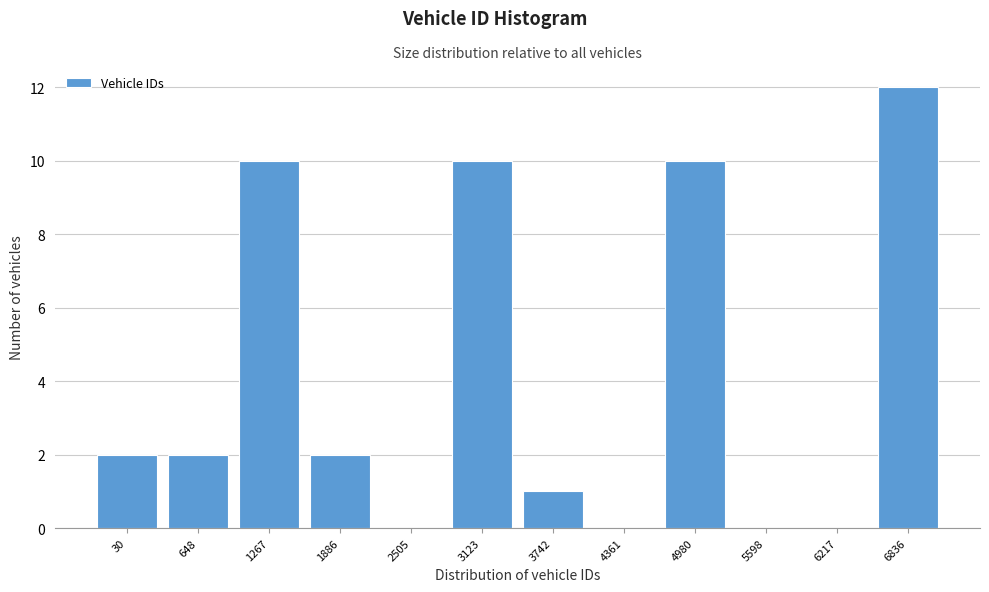

Reading left to right, what are all the values shown in this chart?

30=2	648=2	1267=10	1886=2	2505=0	3123=10	3742=1	4361=0	4980=10	5598=0	6217=0	6836=12